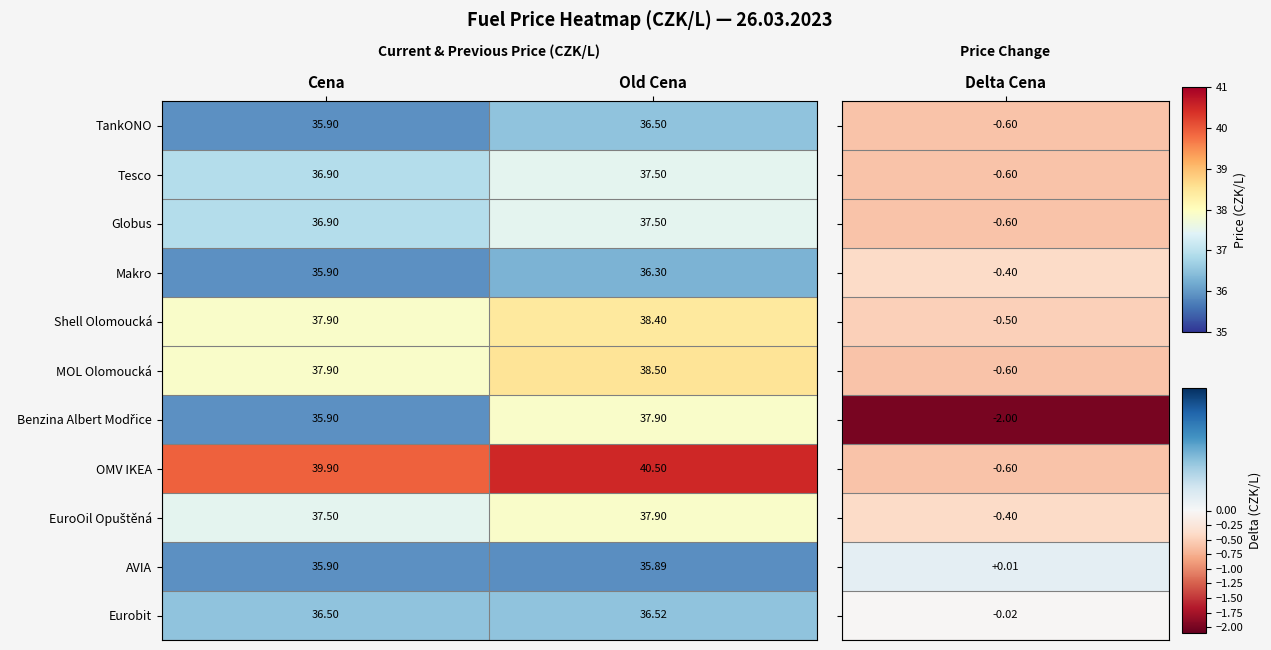

Which series has the largest total across all categories?

OMV IKEA